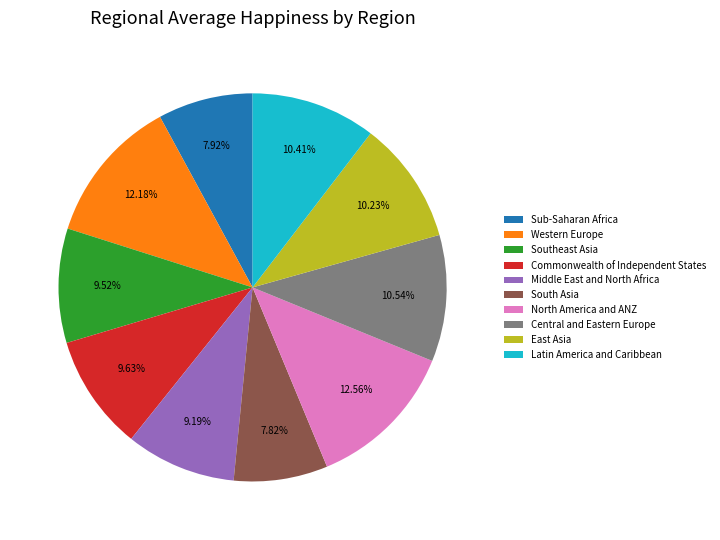

Which has a higher value, North America and ANZ or Middle East and North Africa?

North America and ANZ